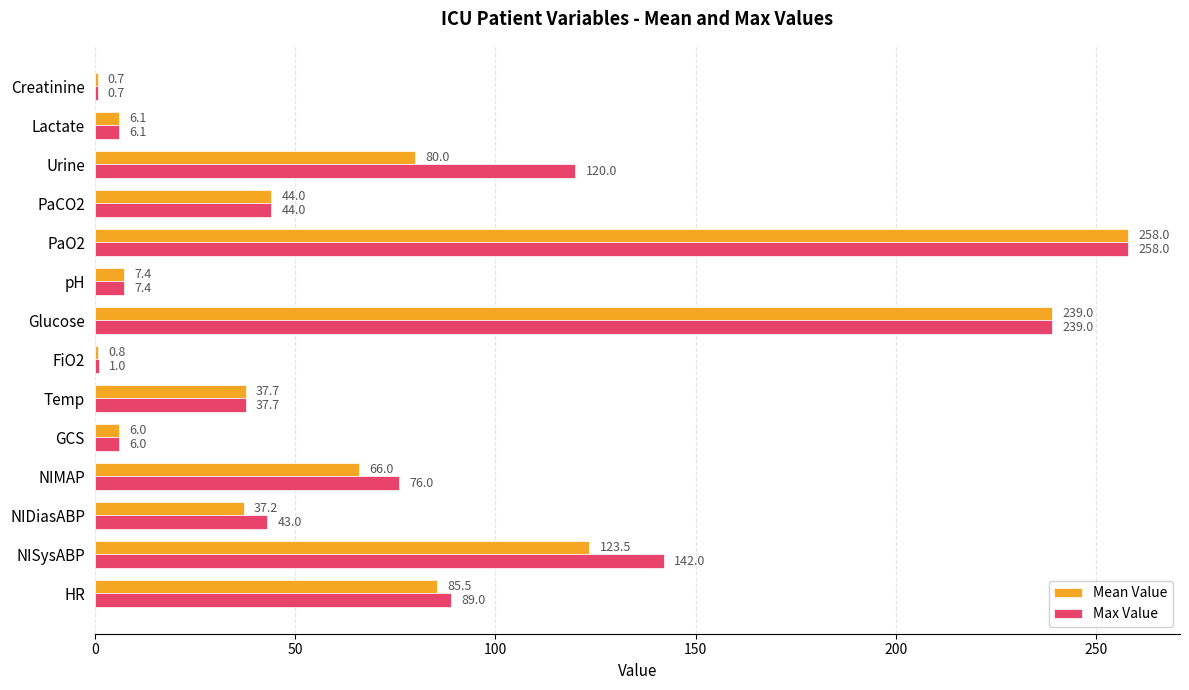

Count the number of categories in the chart.

14